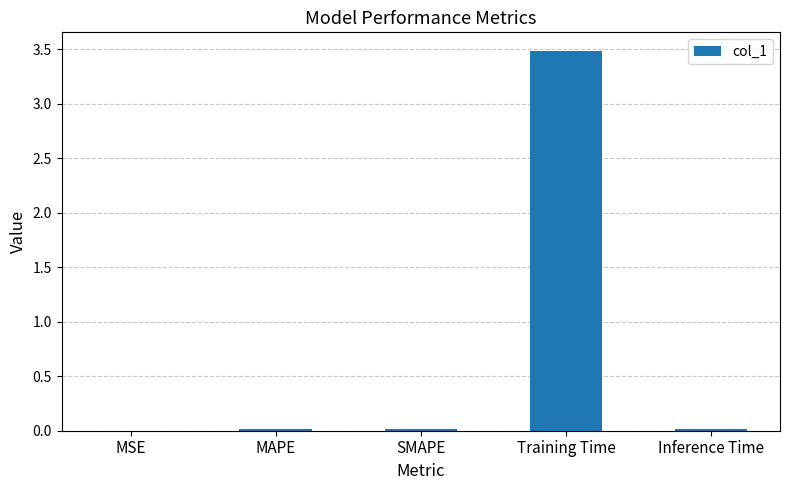

Is it true that the value at MAPE is 0.0?

True